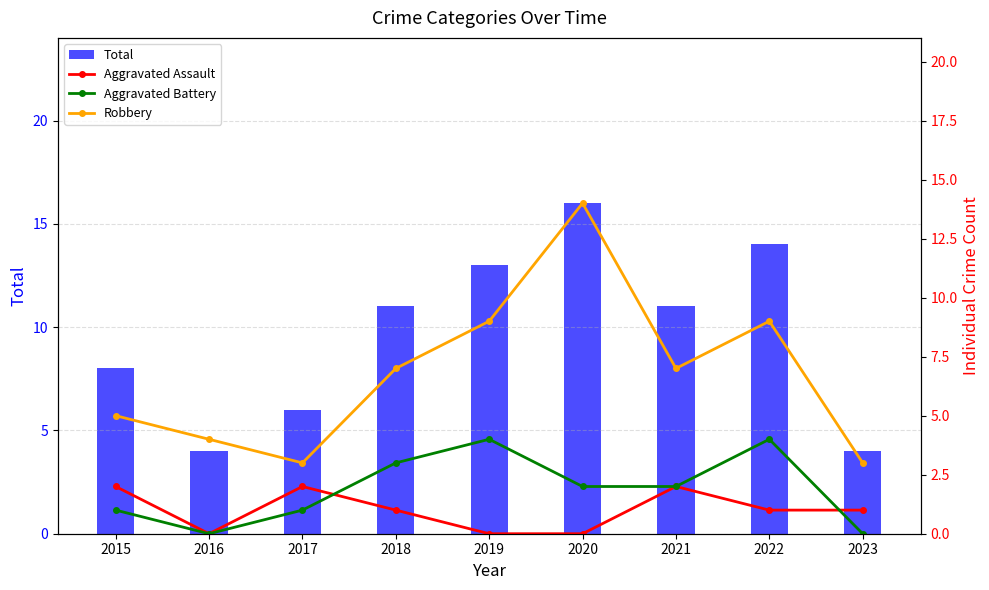

Does the chart contain any negative values?

No